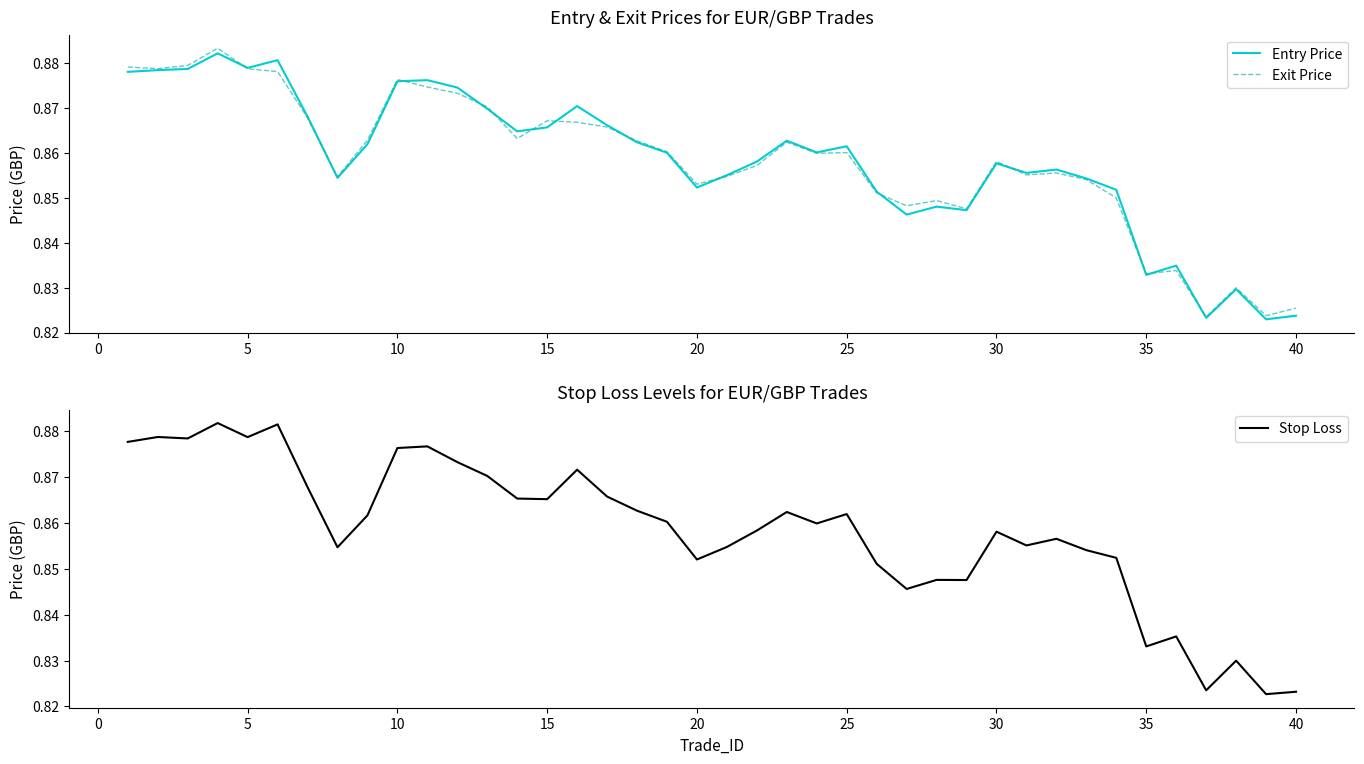

The value of Entry Price at 20 is 0.6. True or false?

False